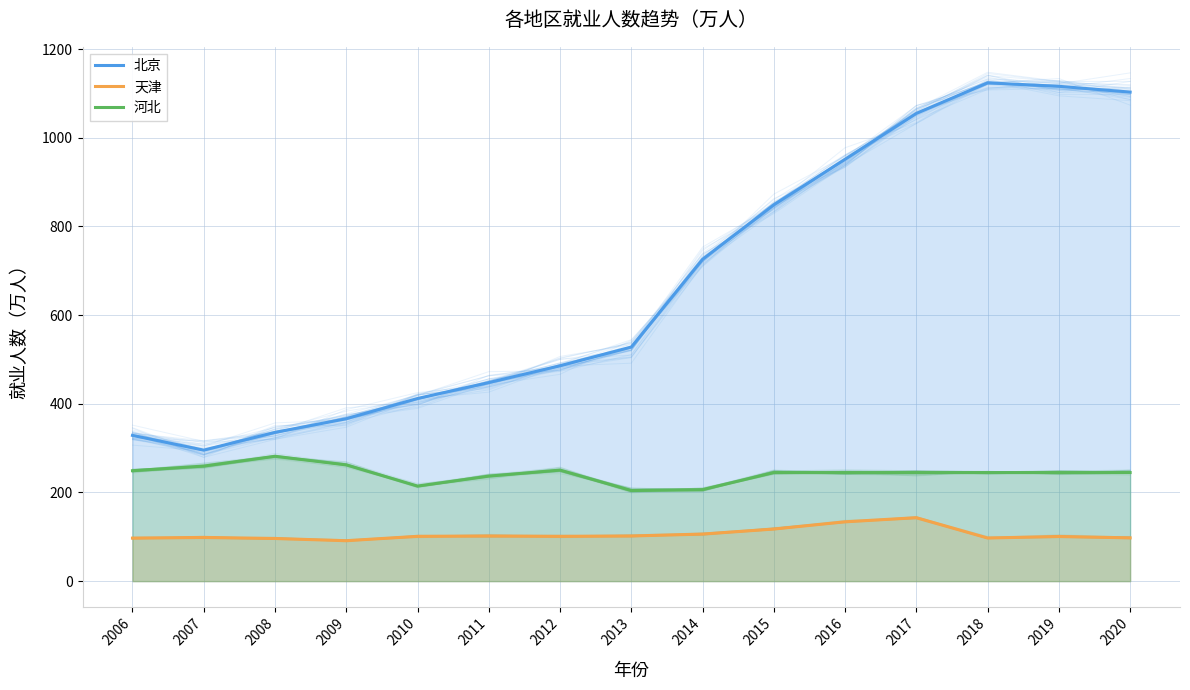

At which category does 河北 reach its first local valley?

2010